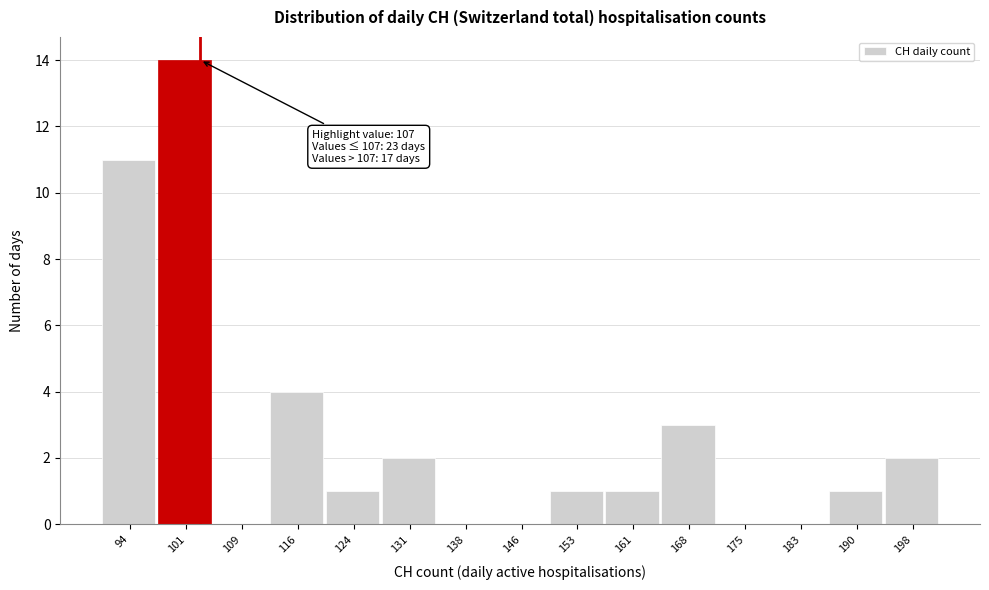

Reading left to right, extract all data points from this chart.

94=11	101=14	109=0	116=4	124=1	131=2	138=0	146=0	153=1	161=1	168=3	175=0	183=0	190=1	198=2